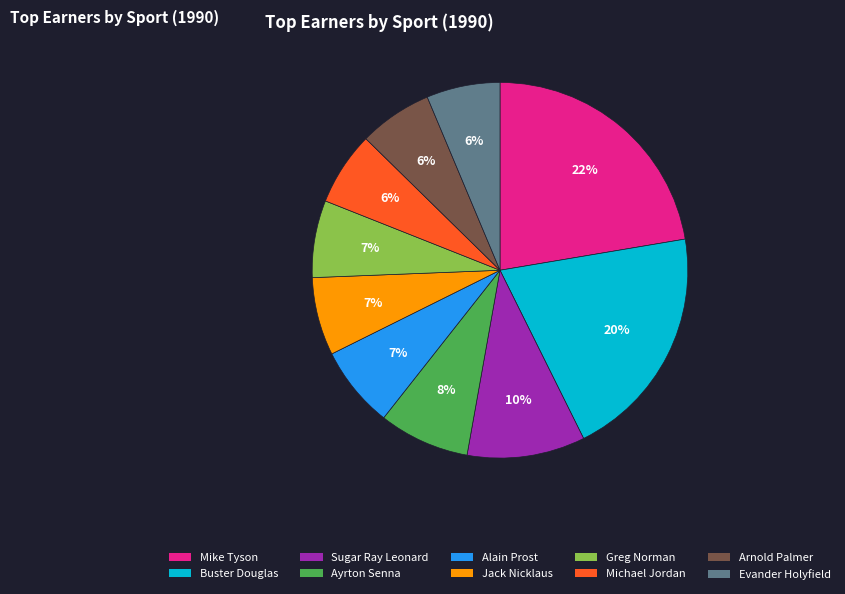

Which slice is the largest?

Mike Tyson